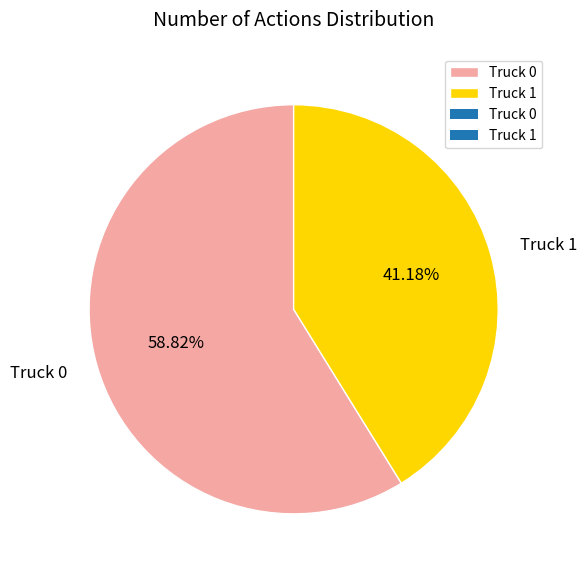

The Truck 0 slice represents 59% of the pie. True or false?

True